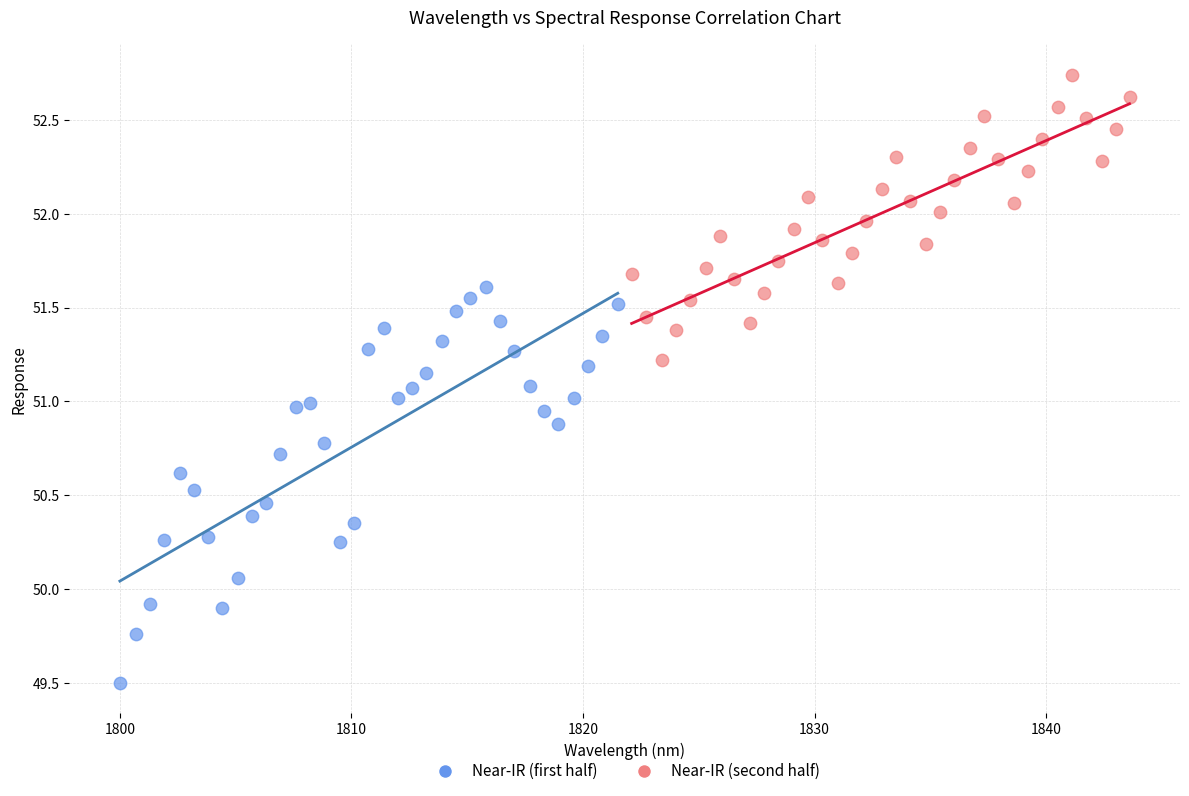

Which series contains the highest Y value?

Near-IR (second half)